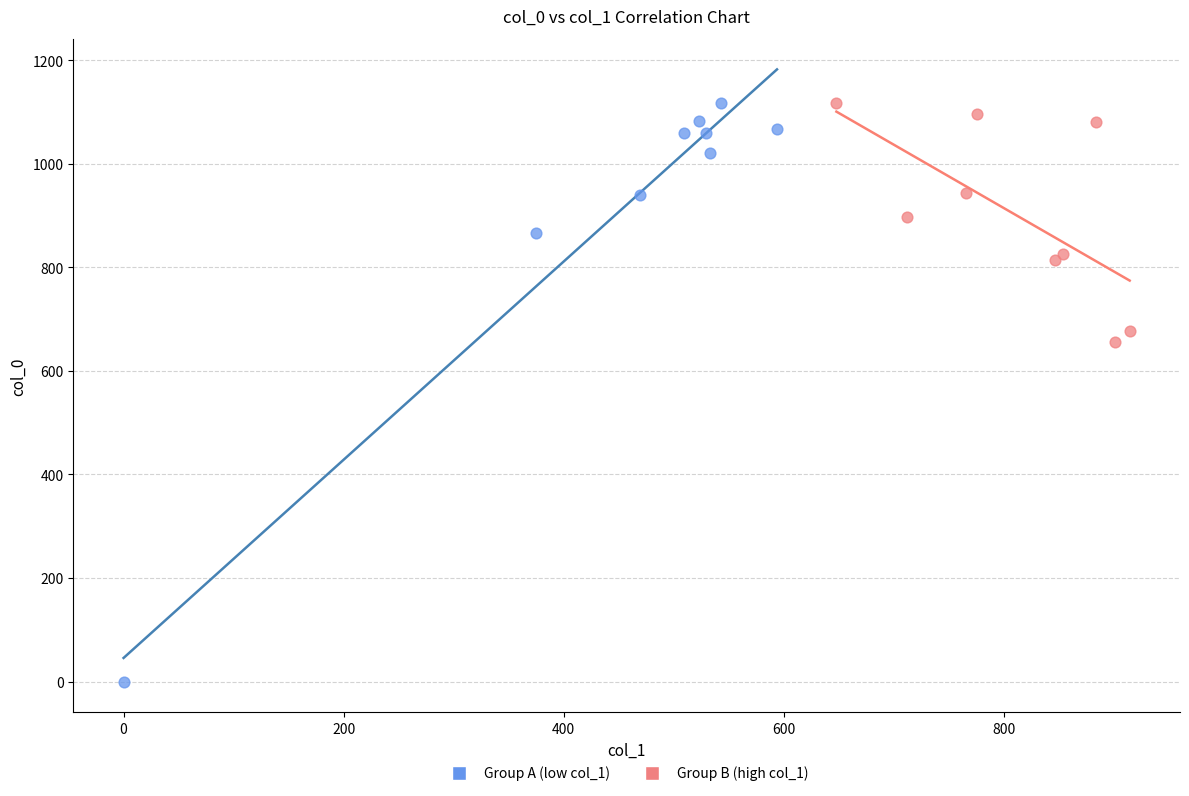

Which series reaches the minimum Y coordinate?

Group A (low col_1)